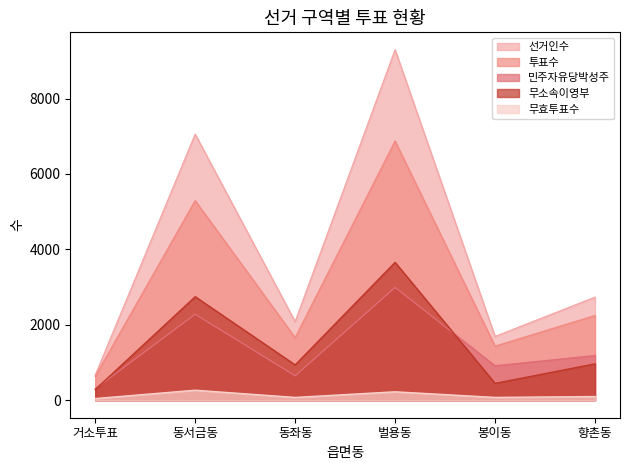

What is the average value of the 선거인수 series?

3918